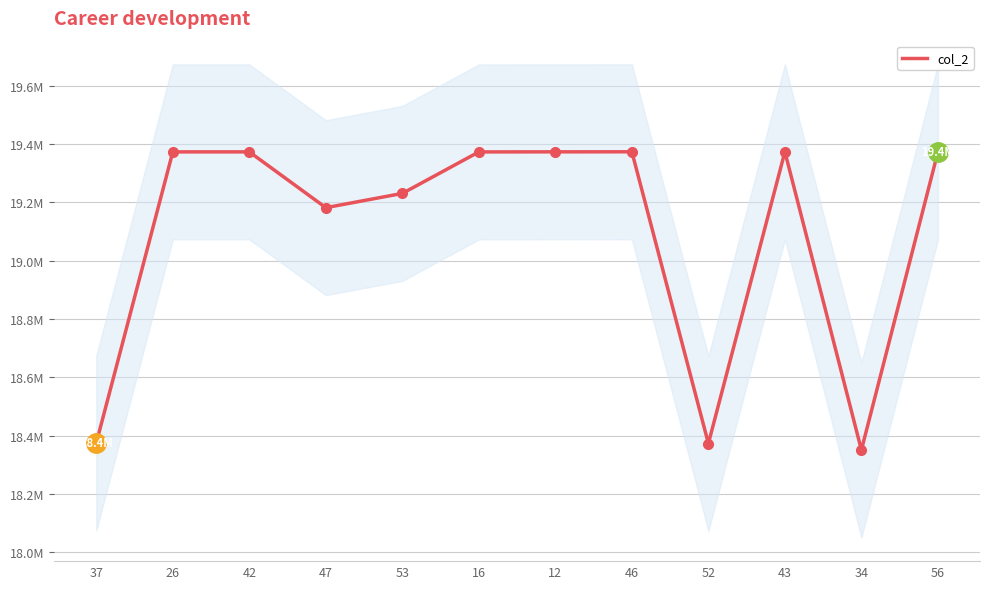

What value does the data have at 12?

19373614